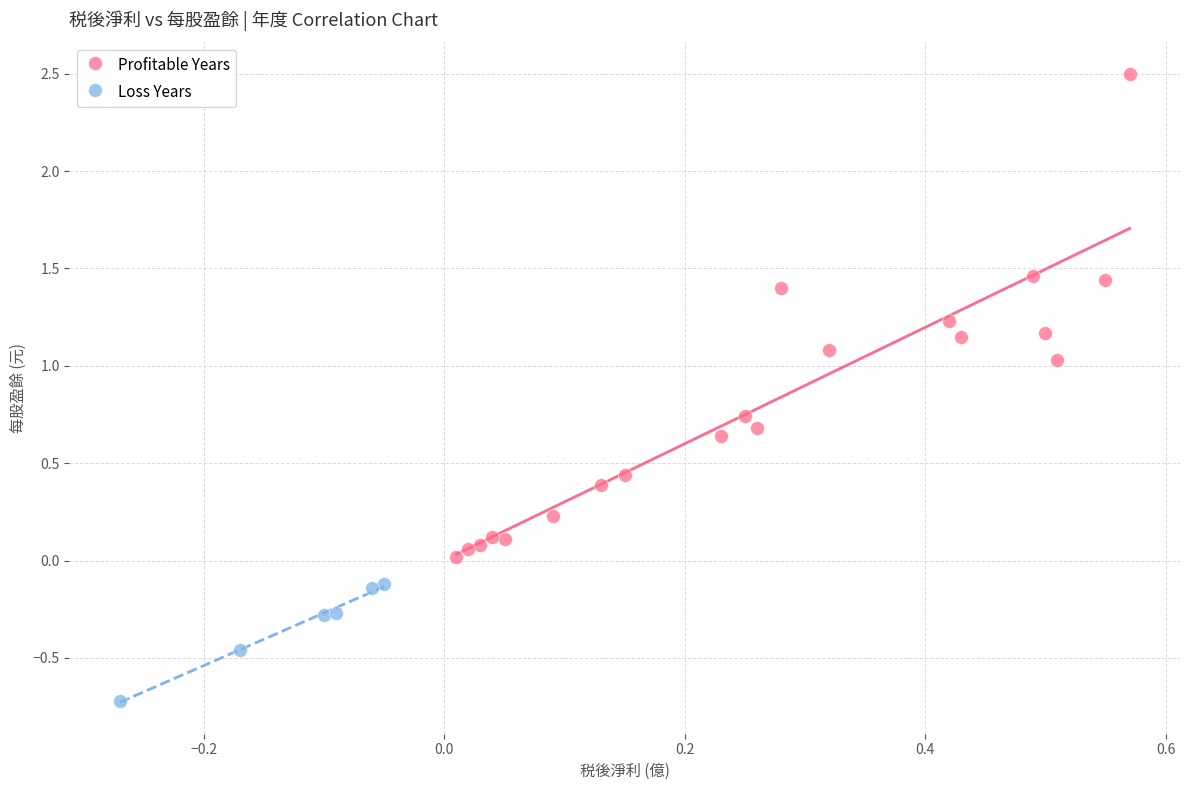

Which series has the largest Y range (max minus min)?

Profitable Years